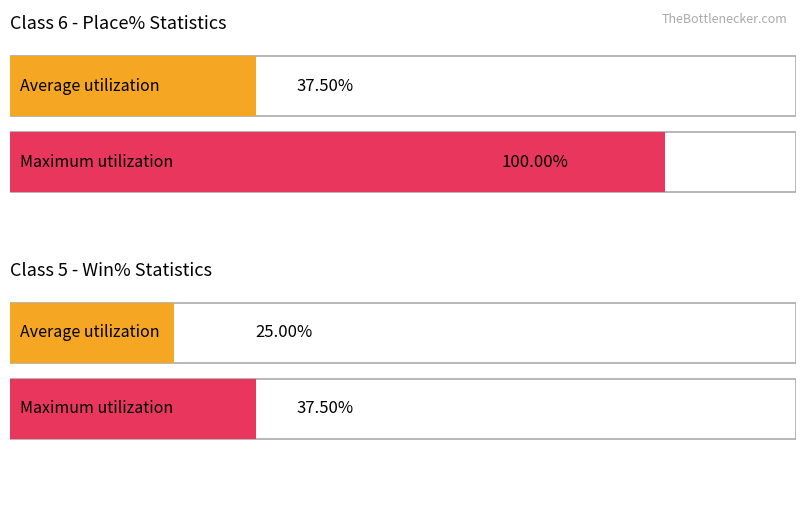

What position from the left is Class 5 Win%?

4